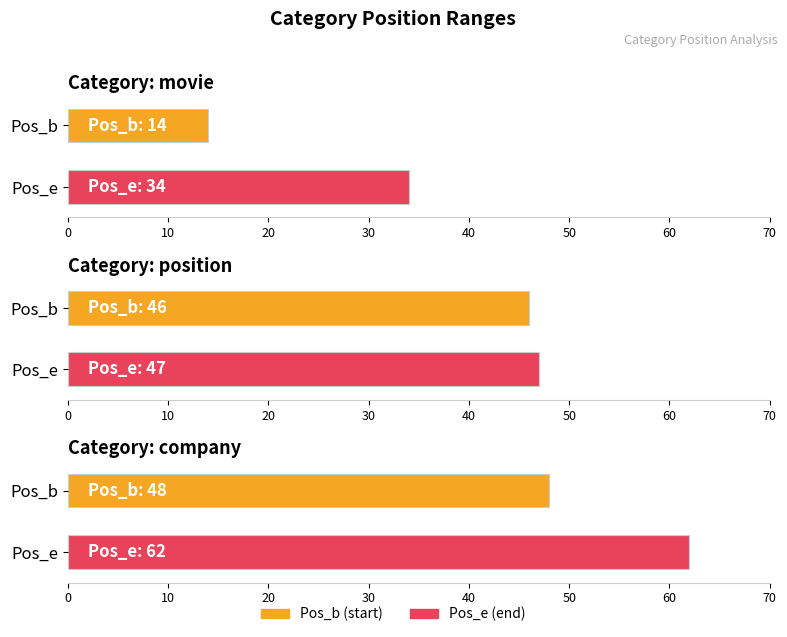

Reading left to right, what are all the values shown in this chart?

Pos_b: 14	46	48
Pos_e: 34	47	62